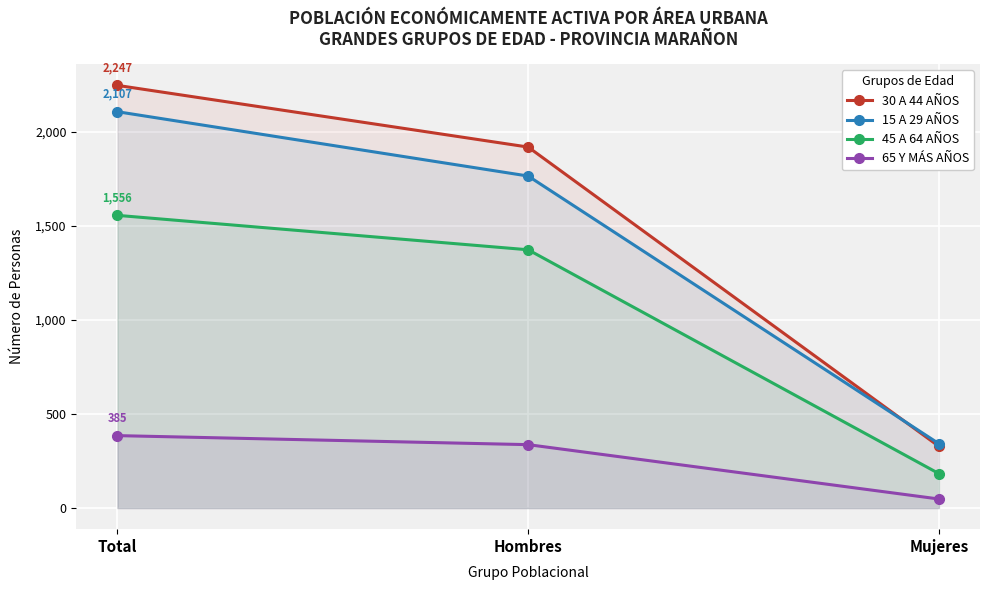

Rank the series by their maximum value, from highest to lowest.

30 A 44 AÑOS, 15 A 29 AÑOS, 45 A 64 AÑOS, 65 Y MÁS AÑOS